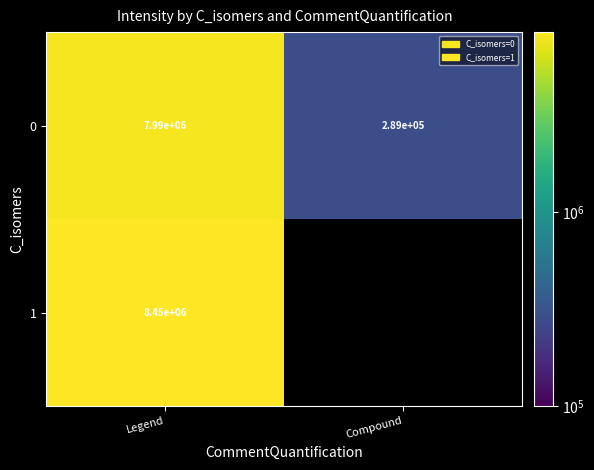

At which label does 0 reach its peak?

Legend